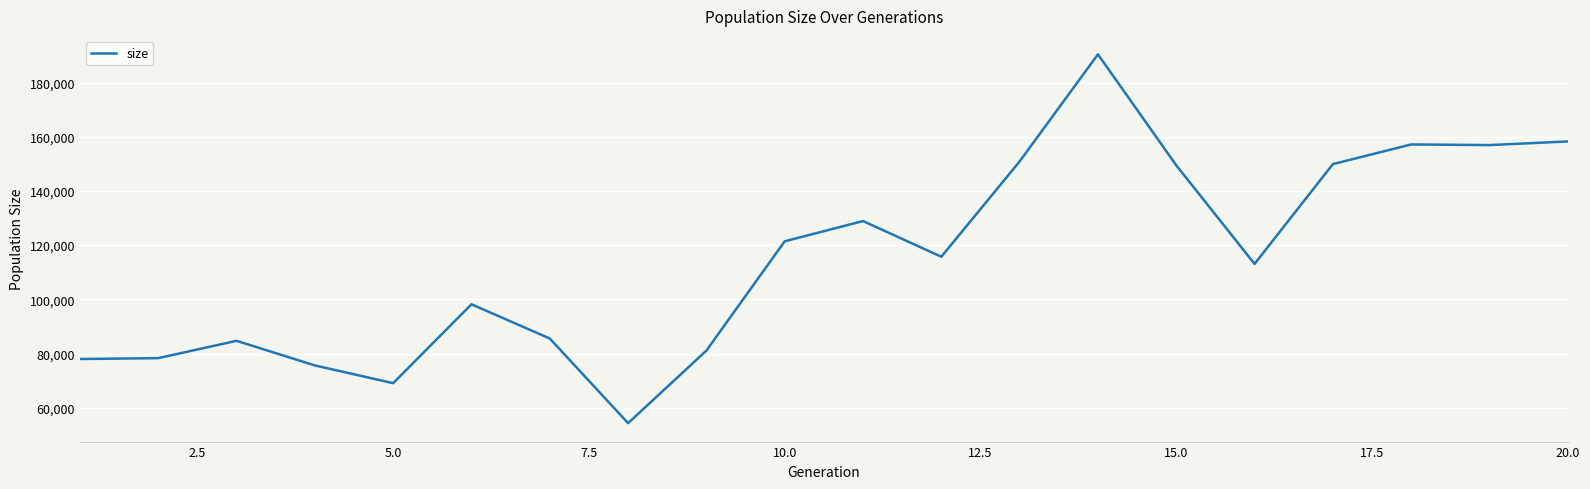

What is the difference between the maximum and minimum values?

136075